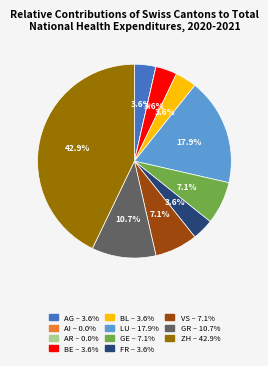

Is it true that GE is 13% of the pie?

False